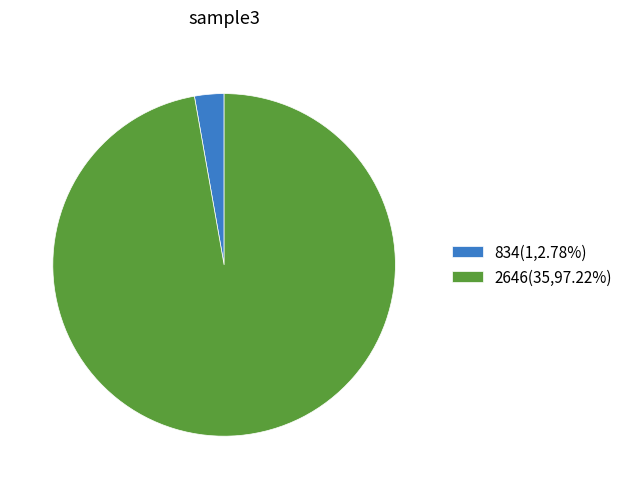

Do 834 and 2646 together represent more than half of the pie?

Yes